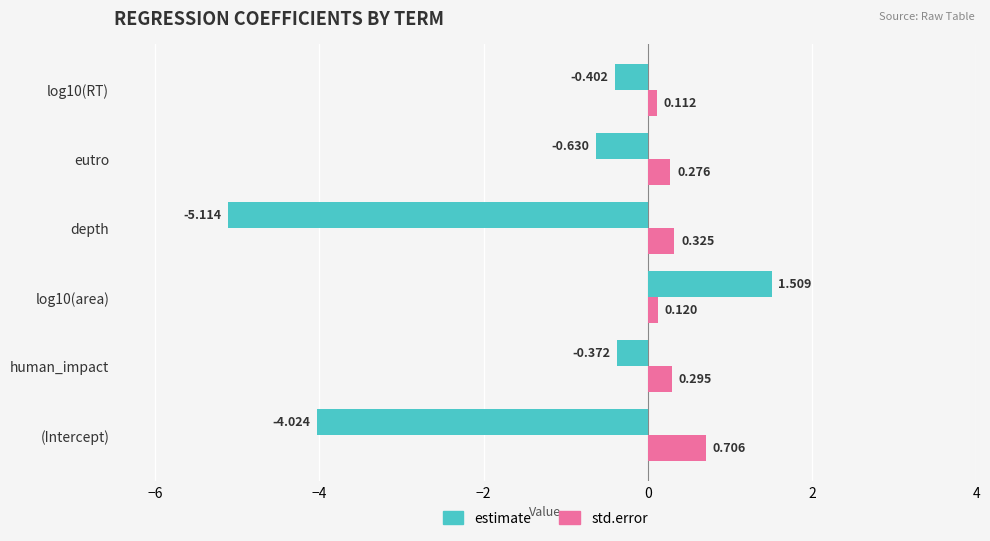

How many distinct data groups are displayed?

2